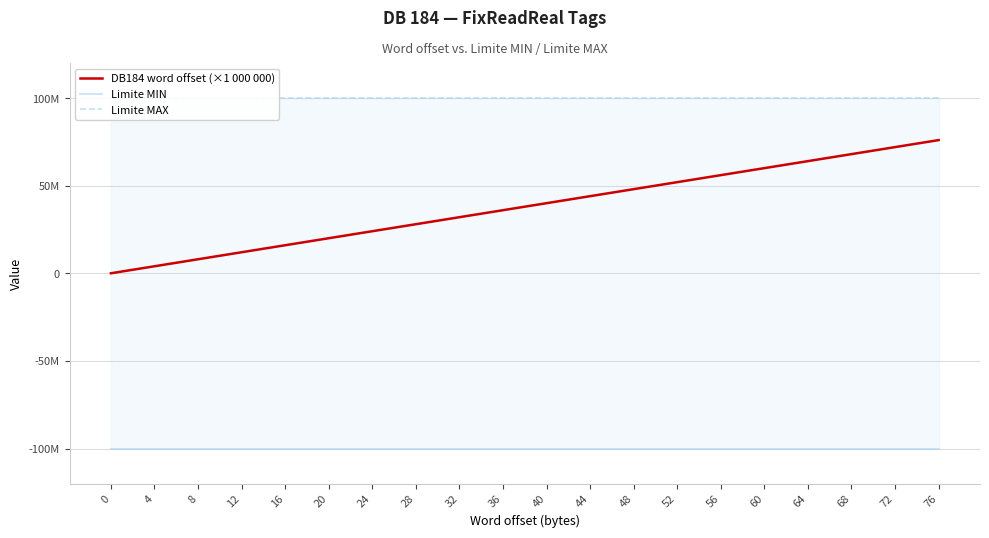

What is the value of the Limite MIN point at the 12th from the left?

-99999999